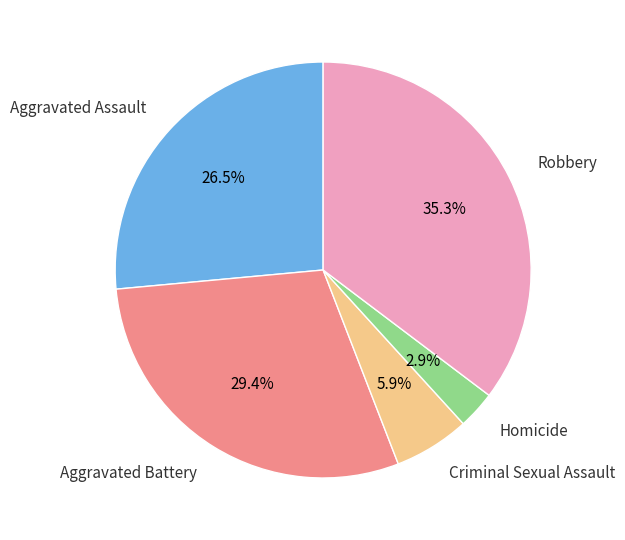

What is the largest slice in the pie chart?

Robbery